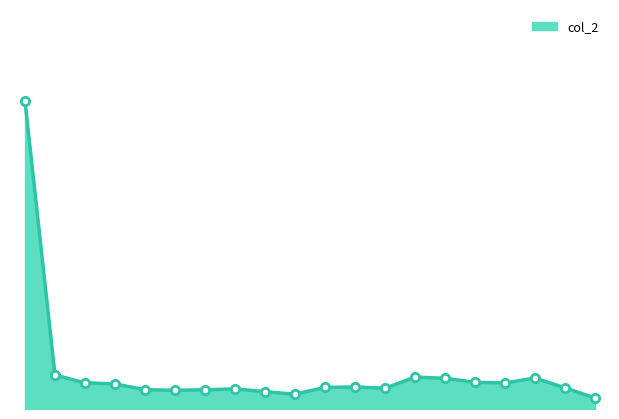

Does the chart display data point markers on the line(s)?

No